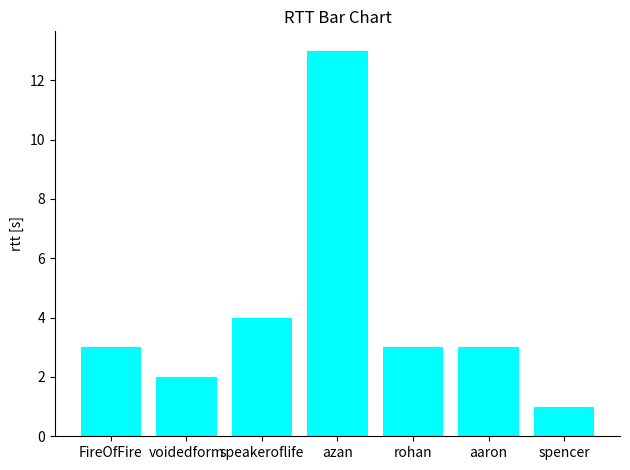

What is the average value?

4